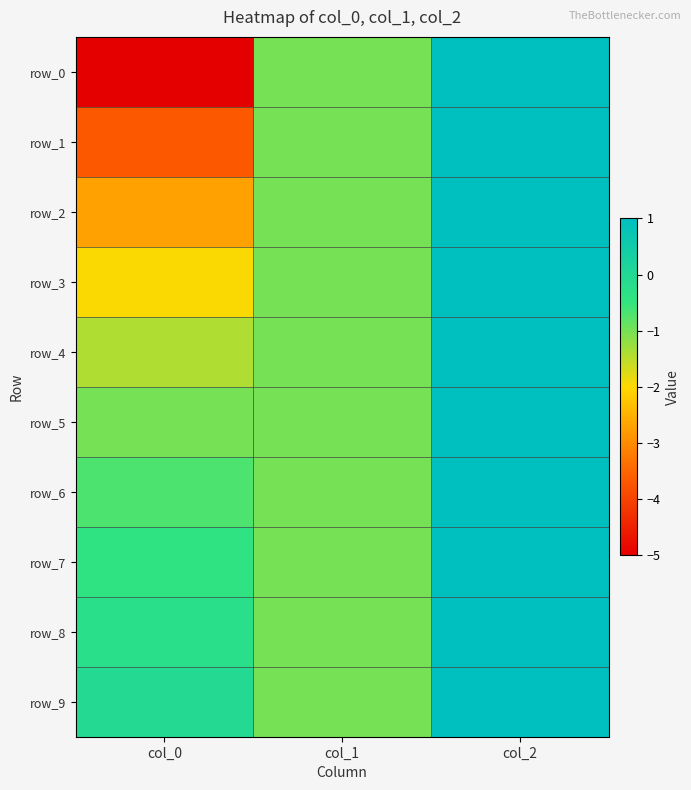

Read the row_0 value at col_2.

1.0